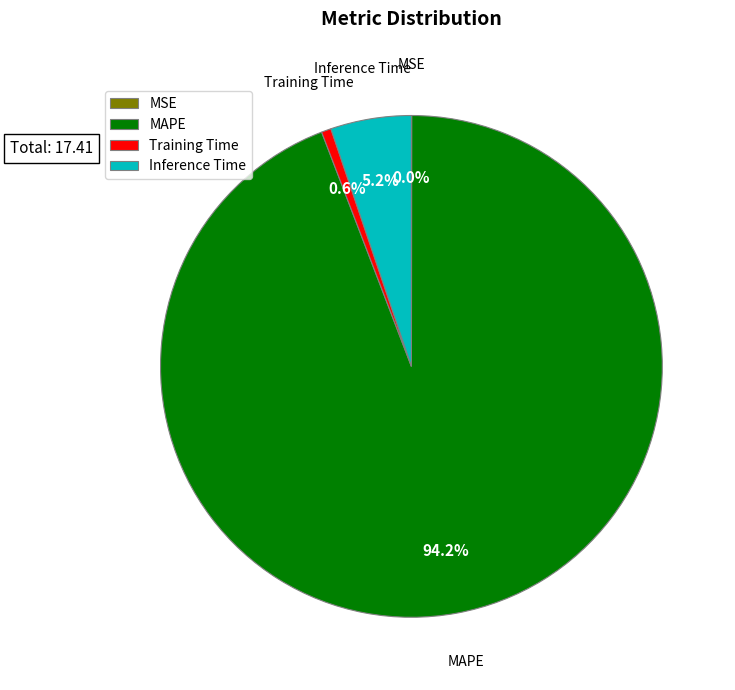

Between Training Time and MAPE, which is larger?

MAPE